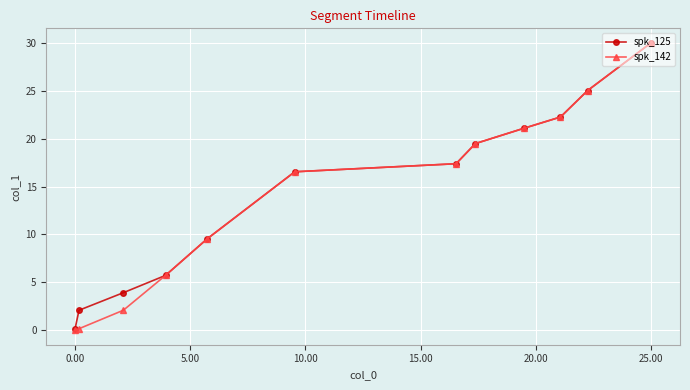

What is the sum of all spk_125 values?

173.2